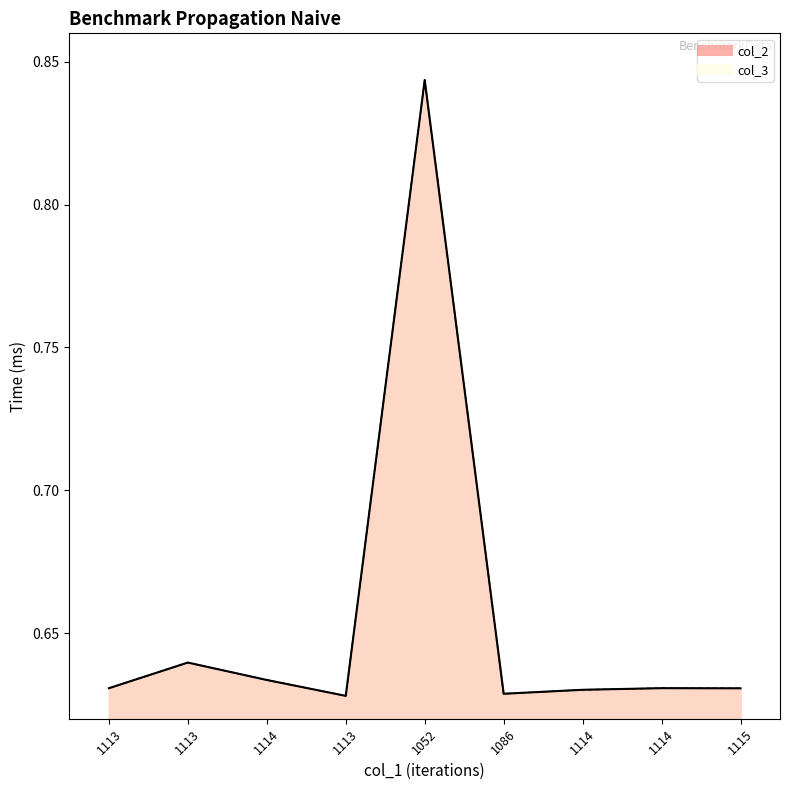

What is the total value across all series at 1052?

1.7